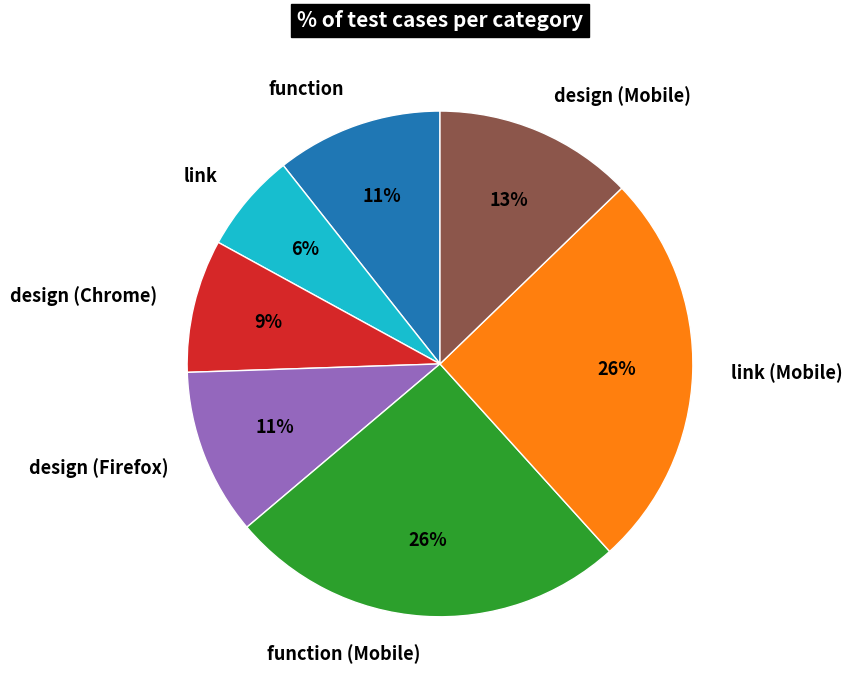

How many segments does this pie chart have?

7